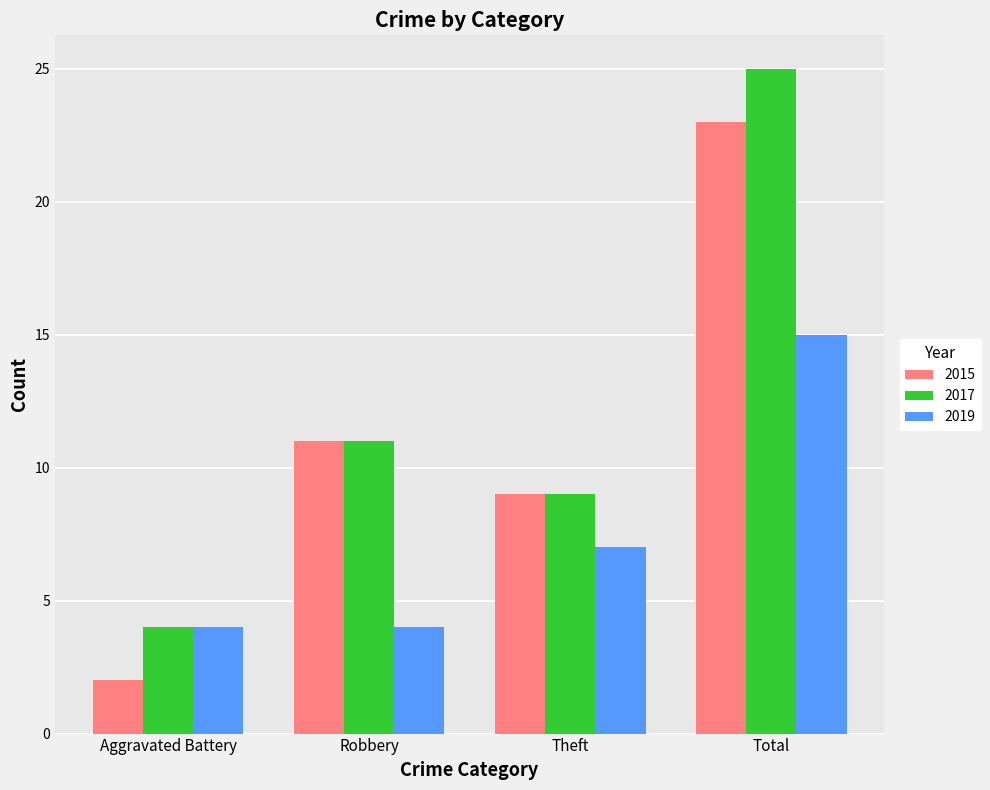

Is the value of 2015 at Robbery greater than the value of 2019 at Robbery?

Yes